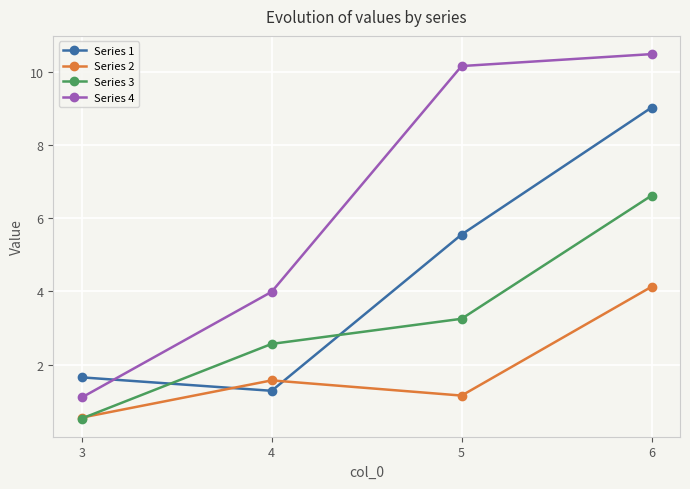

Does the chart have visible grid lines?

Yes